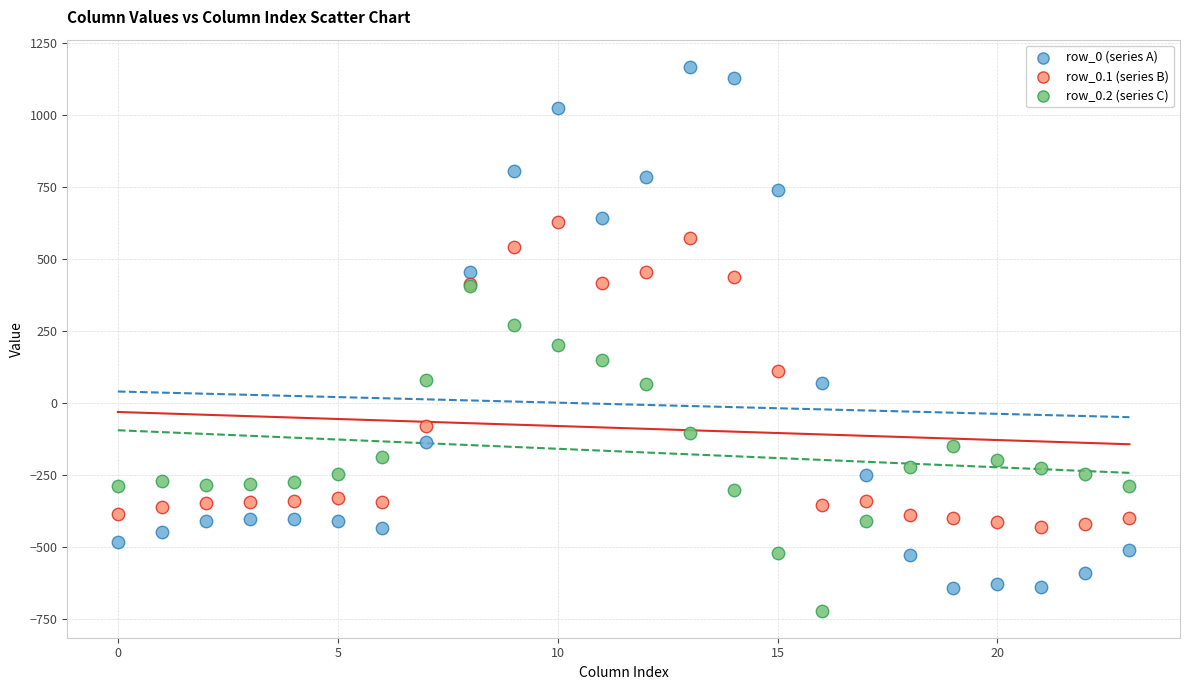

Which series contains the highest Y value?

row_0 (series A)